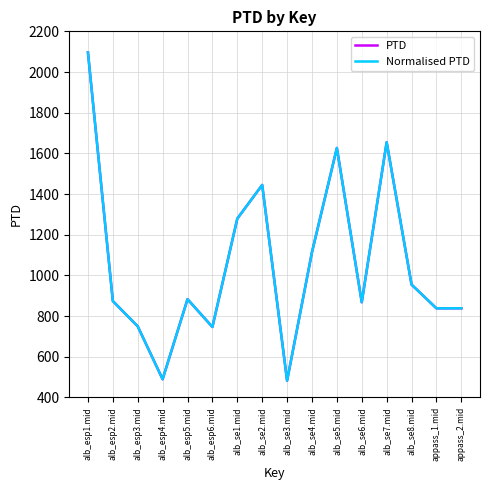

Where is PTD nearest to the value 1289?

alb_se1.mid